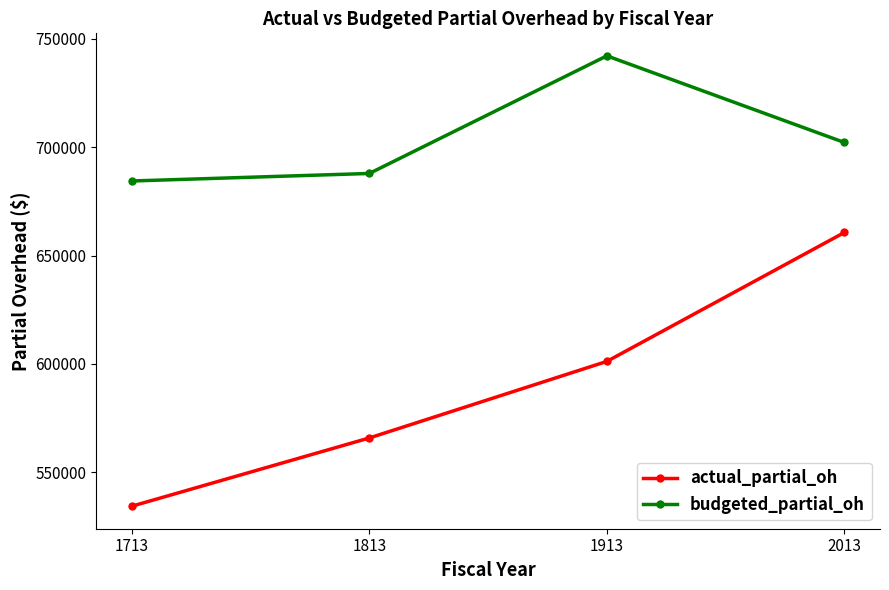

What is the average value of the budgeted_partial_oh series?

704170.5